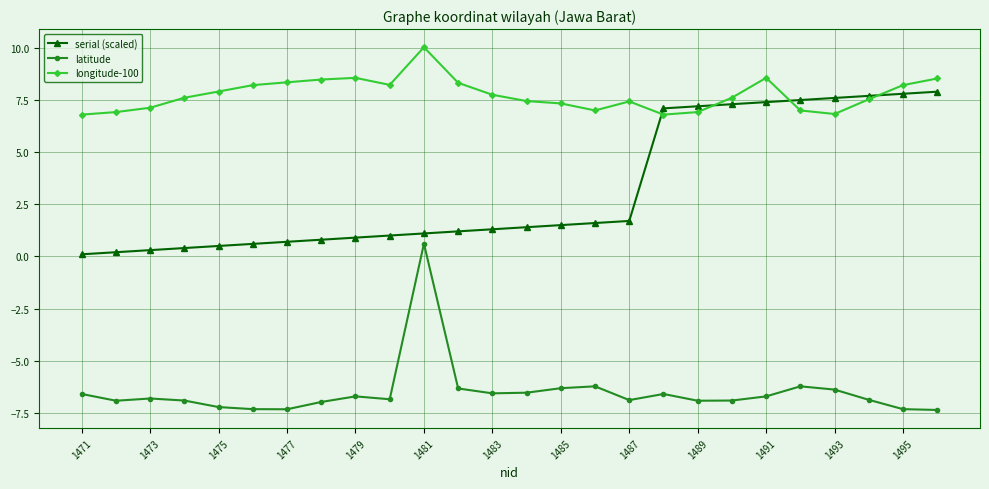

List the series in order of their overall mean, highest first.

longitude-100, serial (scaled), latitude